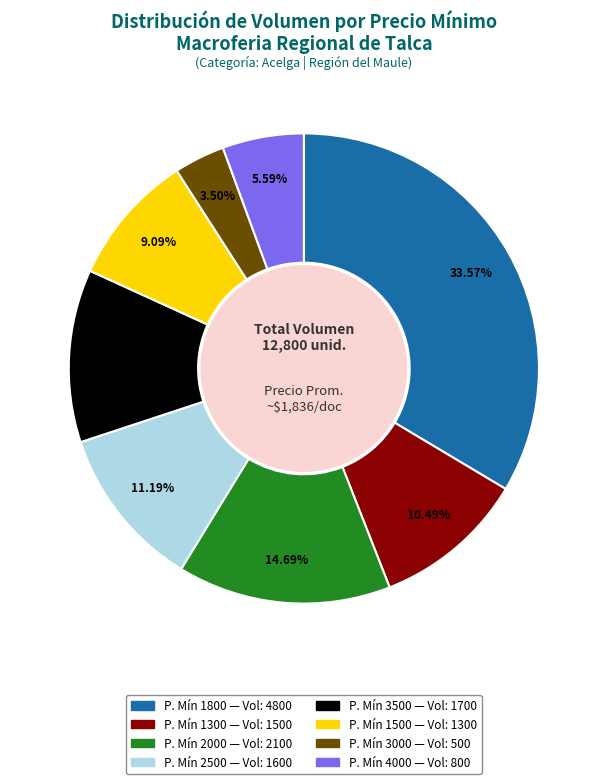

Does any single category account for the majority?

No